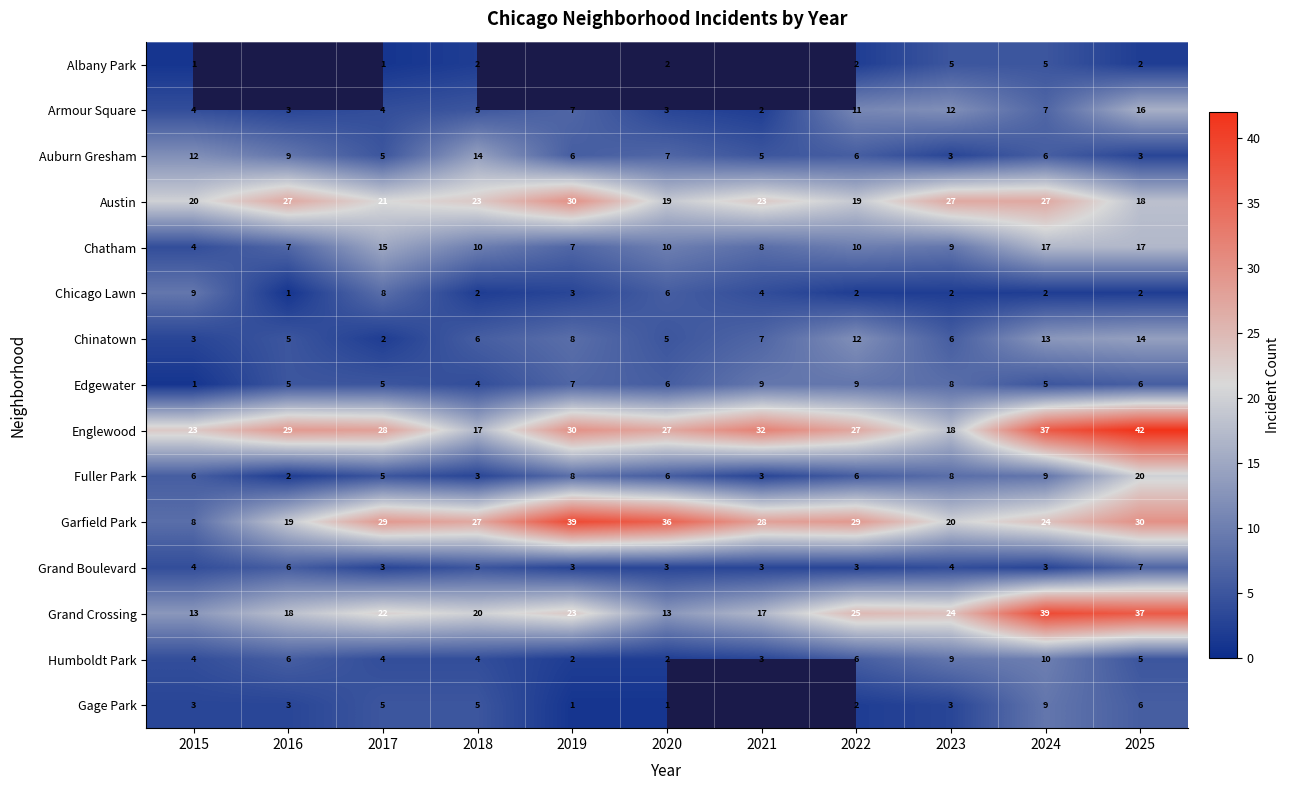

Which label corresponds to the largest value in the chart?

2025